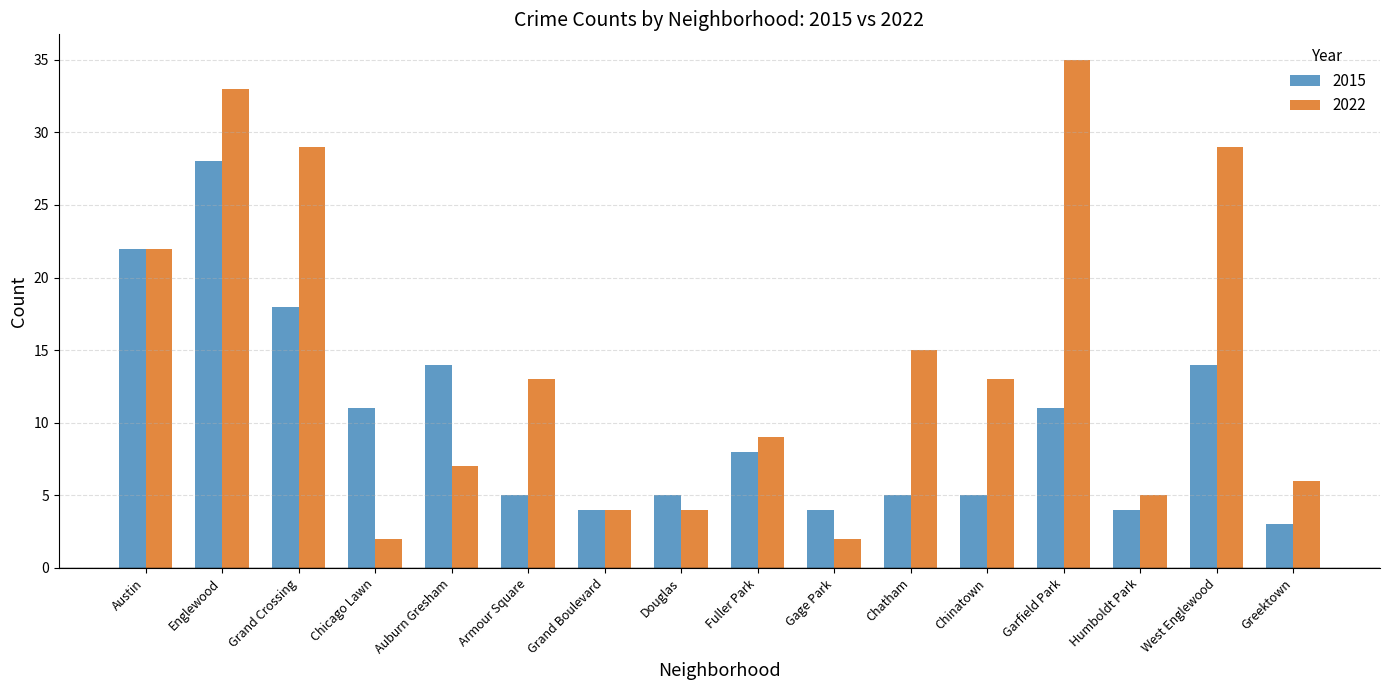

What is the sum of the 2022 values at Chatham and Chinatown?

28